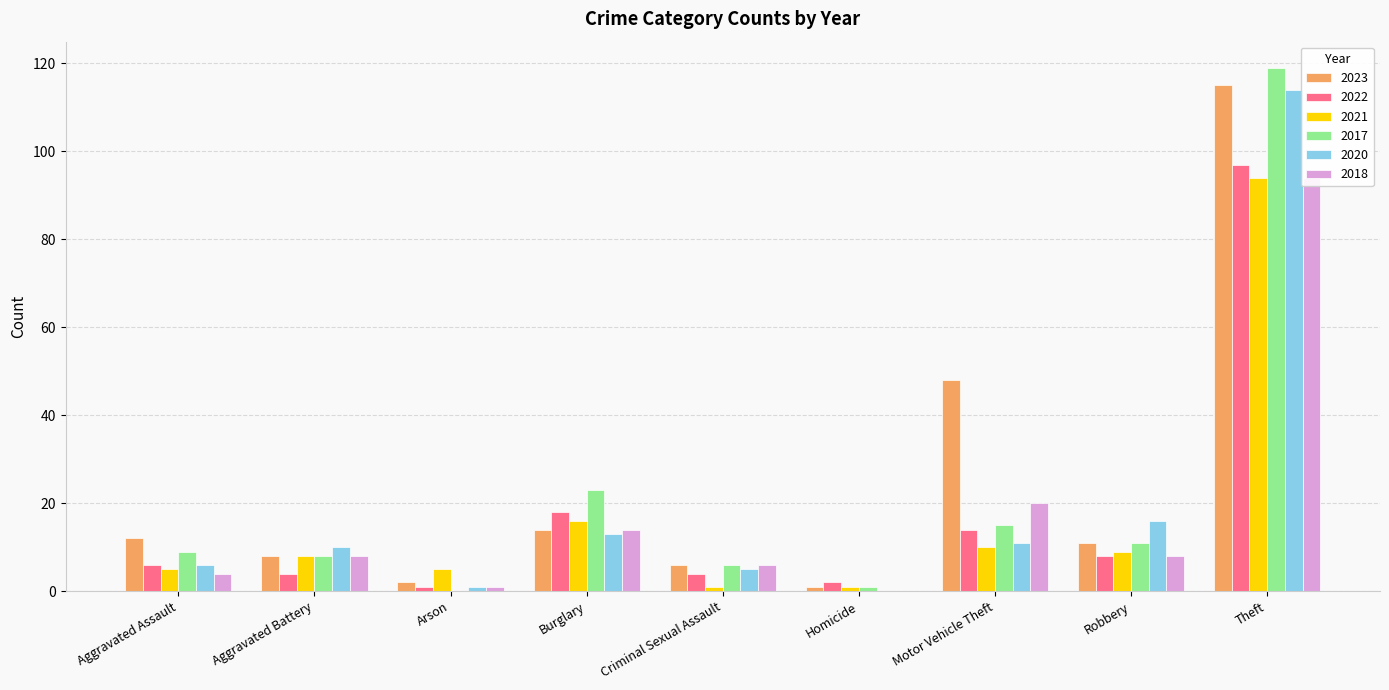

How many series are shown in this chart?

6